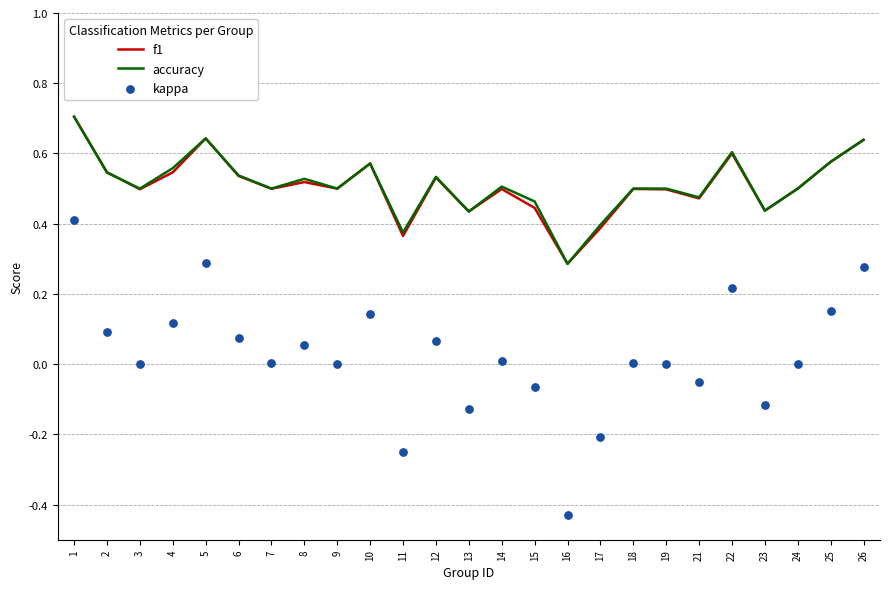

What are all the series names shown in the legend?

f1, accuracy, kappa